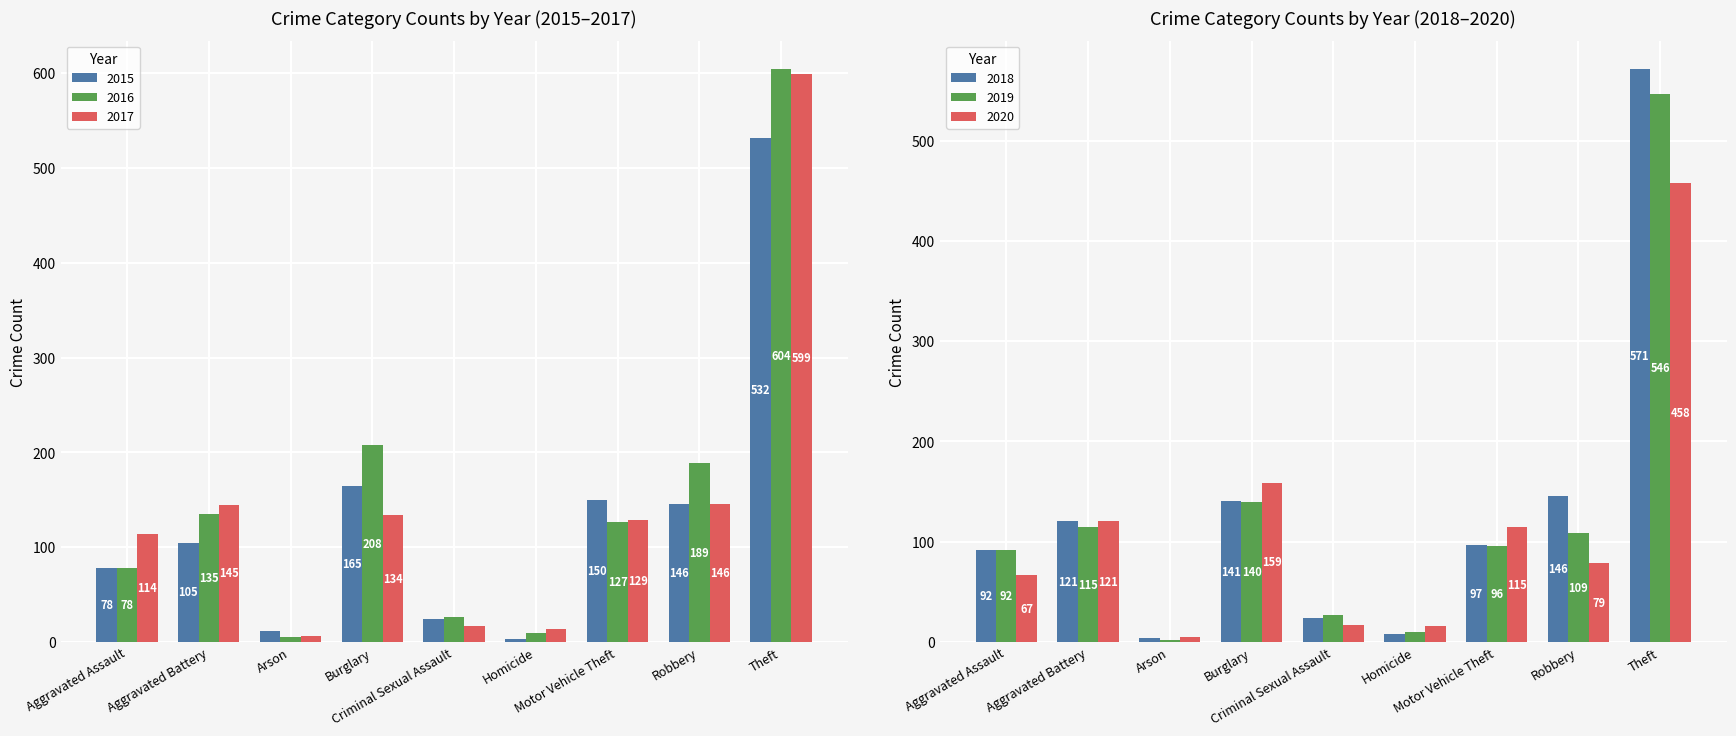

At which label does 2017 first exceed 129?

Aggravated Battery